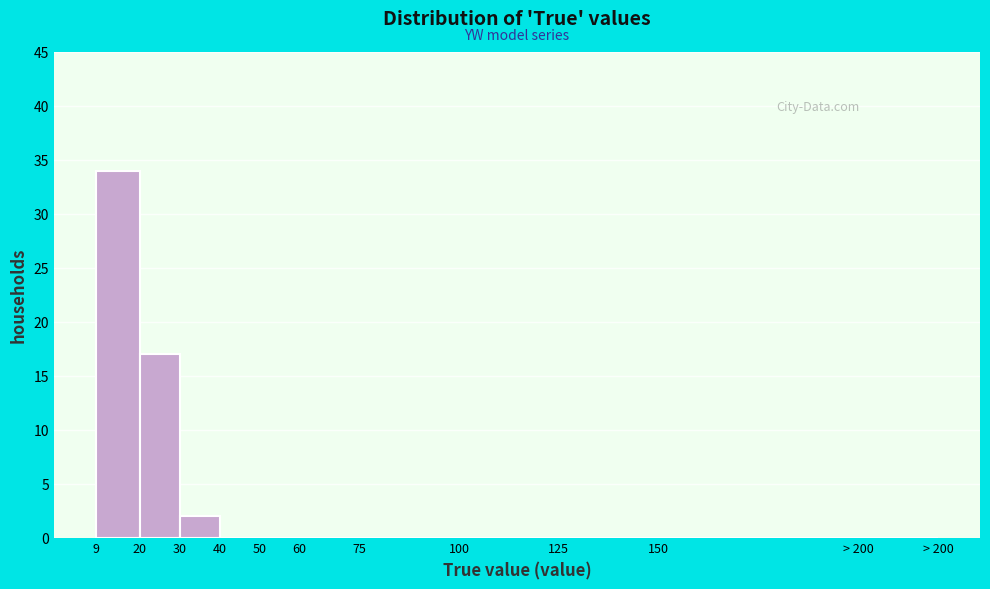

Reading left to right, what are all the values shown in this chart?

9=34	20=17	30=2	40=0	50=0	60=0	75=0	100=0	125=0	150=0	> 200=0